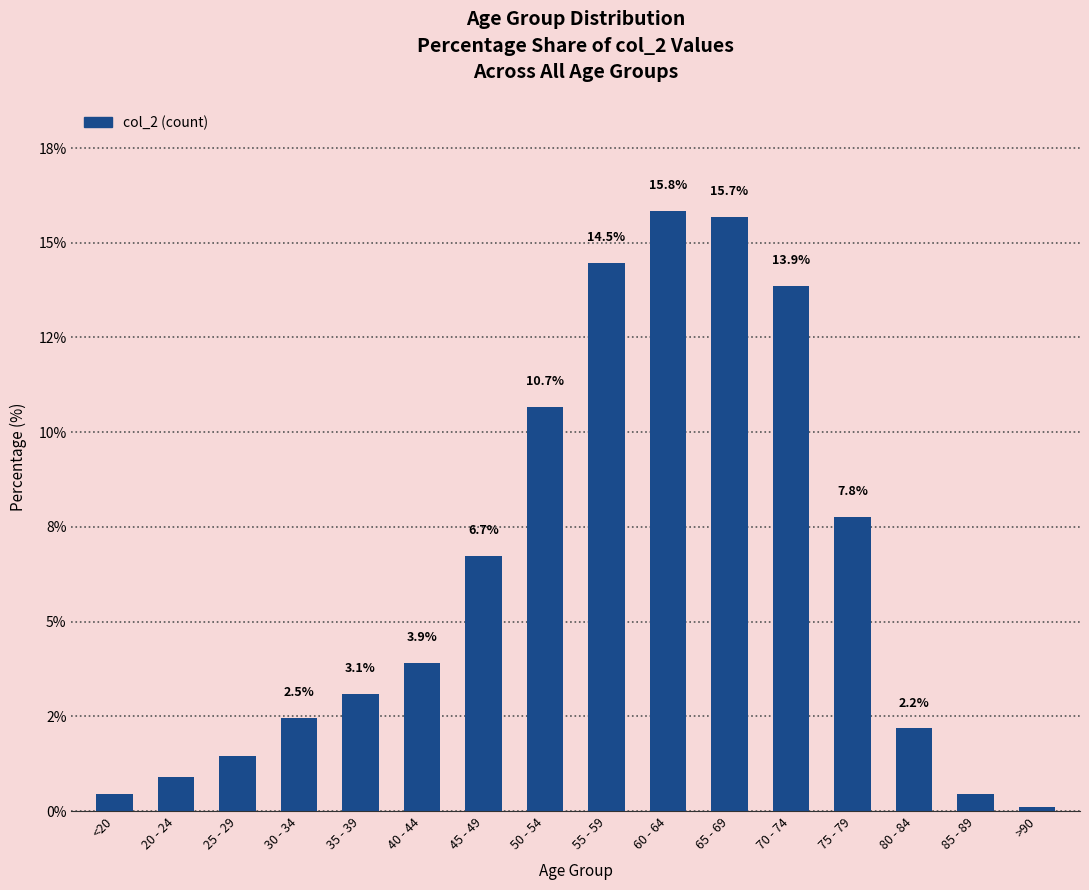

Which label corresponds to the smallest value in the chart?

>90